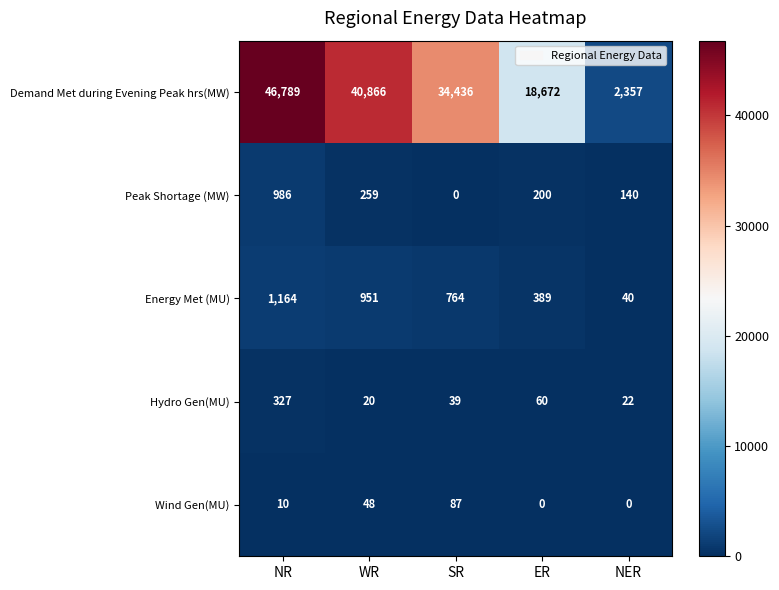

What value does the Peak Shortage (MW) series have at NER, to the nearest 10?

140